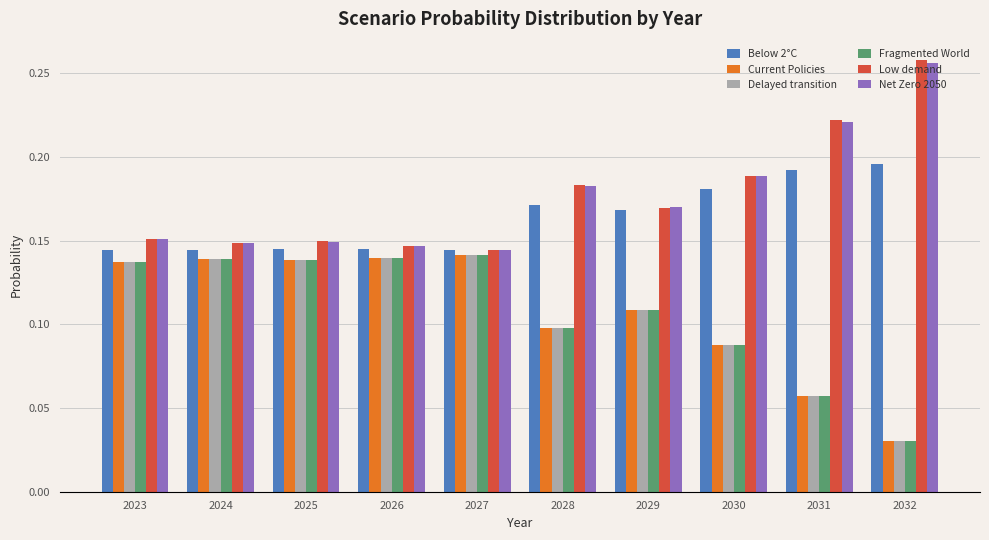

Is it true that Low demand equals 0.4 at 2031?

False